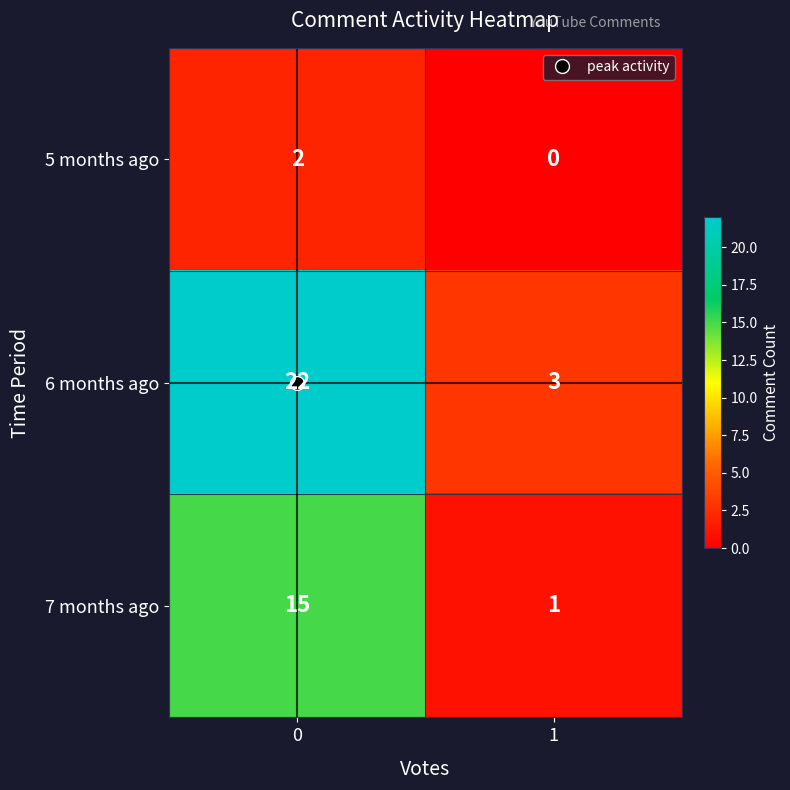

Is it true that 5 months ago equals 1 at 1?

False